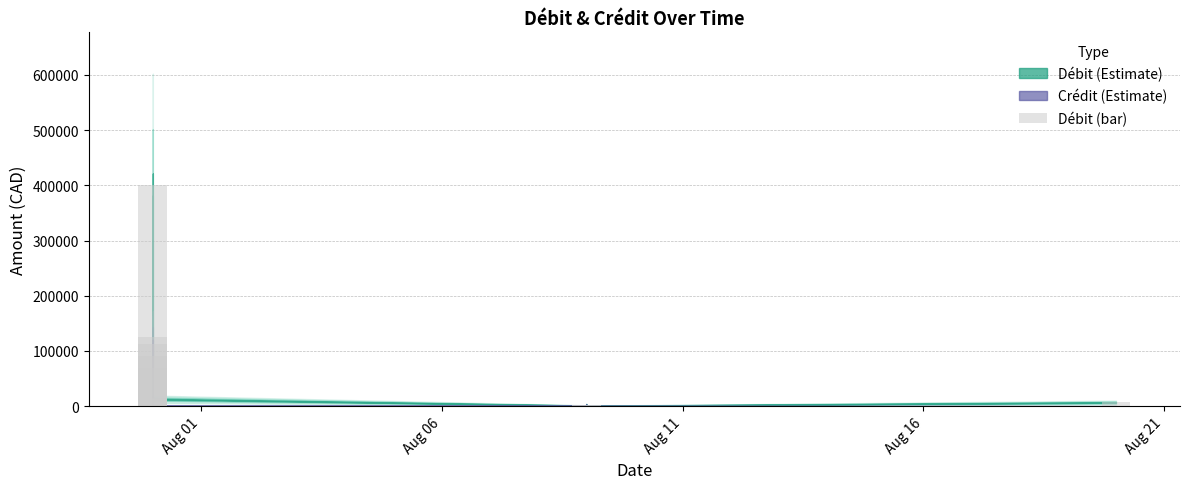

Are the bars horizontal?

No